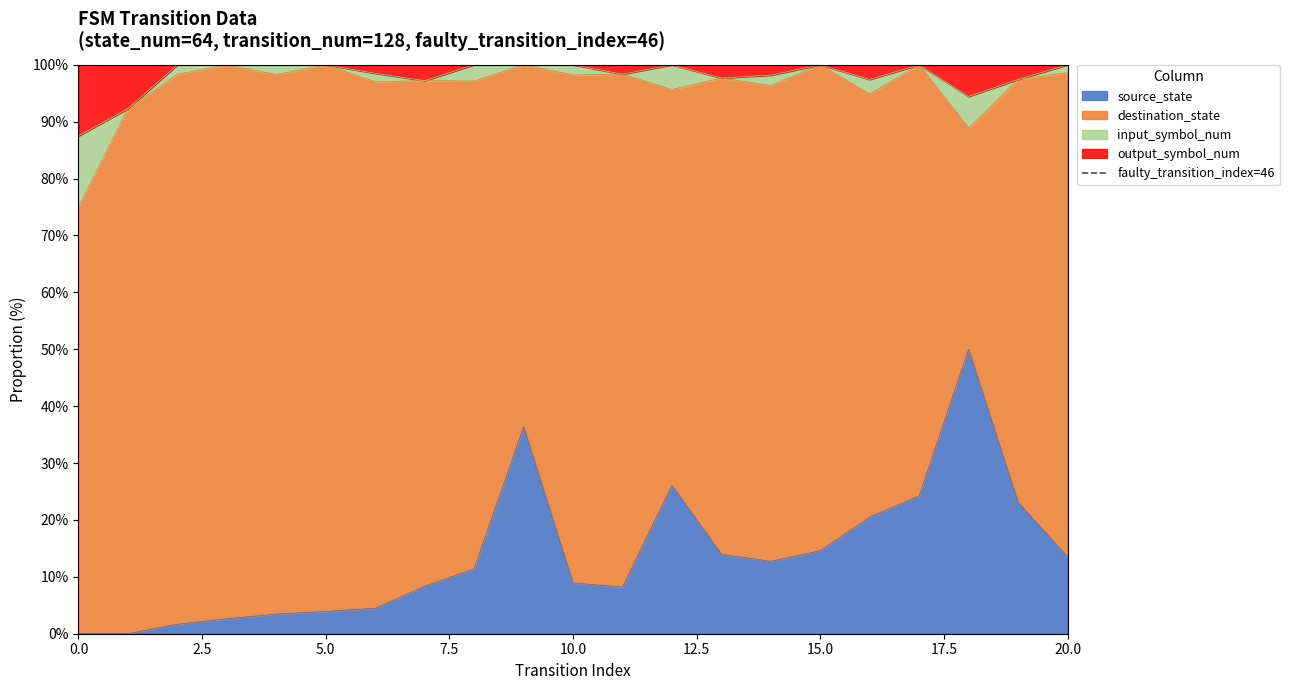

What is the difference between the values at 0.0 and 2.5?

1